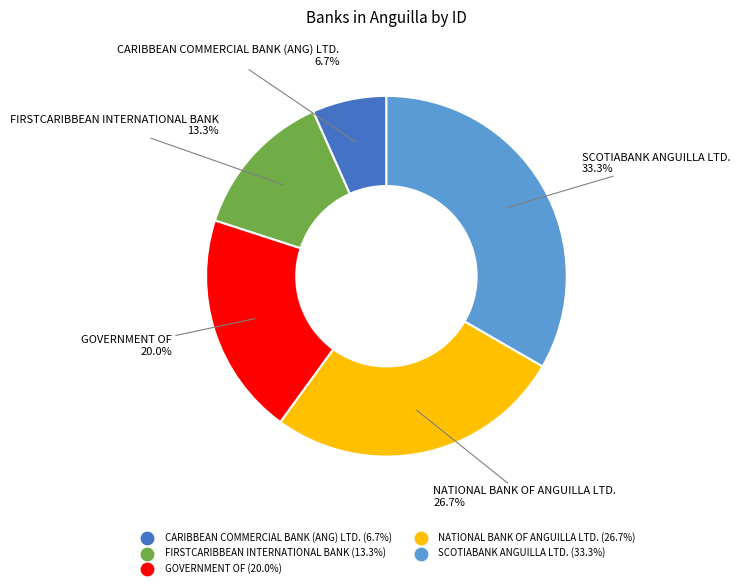

Which category has the biggest portion of the pie?

SCOTIABANK ANGUILLA LTD.